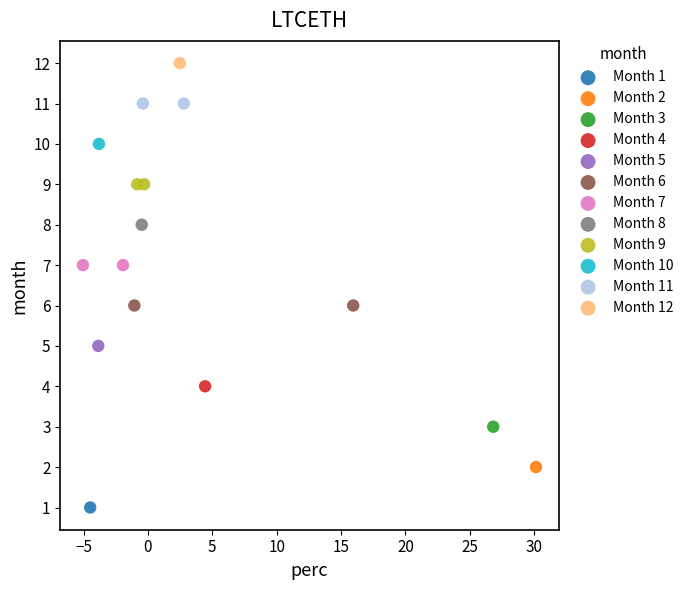

What are all the series names shown in the legend?

Month 1, Month 2, Month 3, Month 4, Month 5, Month 6, Month 7, Month 8, Month 9, Month 10, Month 11, Month 12